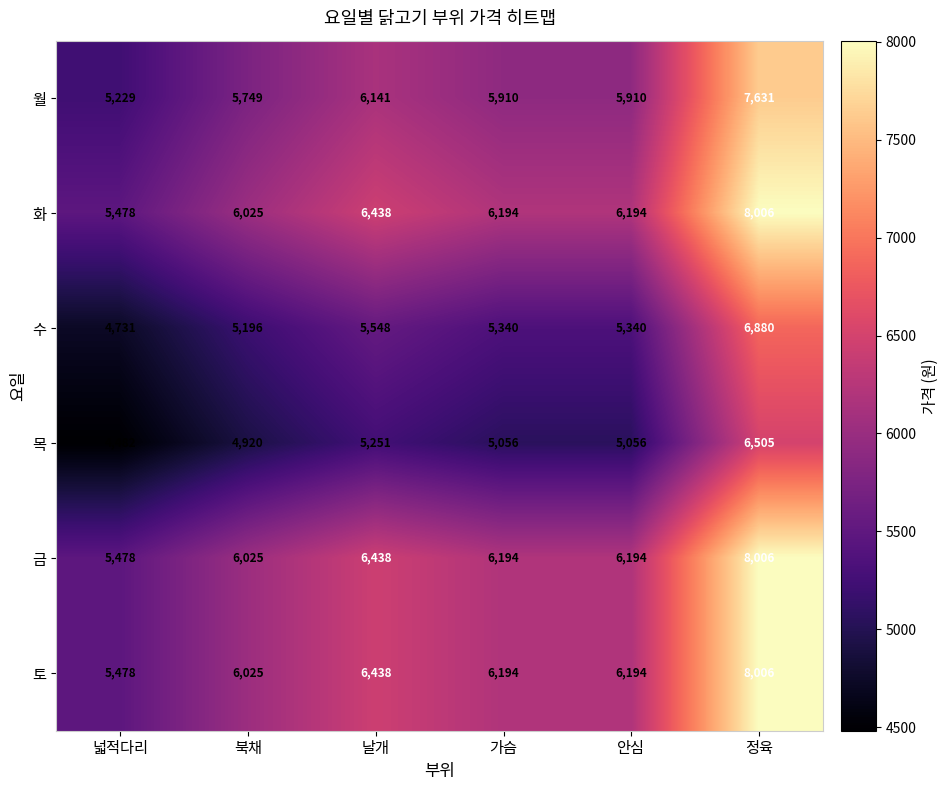

True or false: 목 has a value of 1287 at 넓적다리.

False